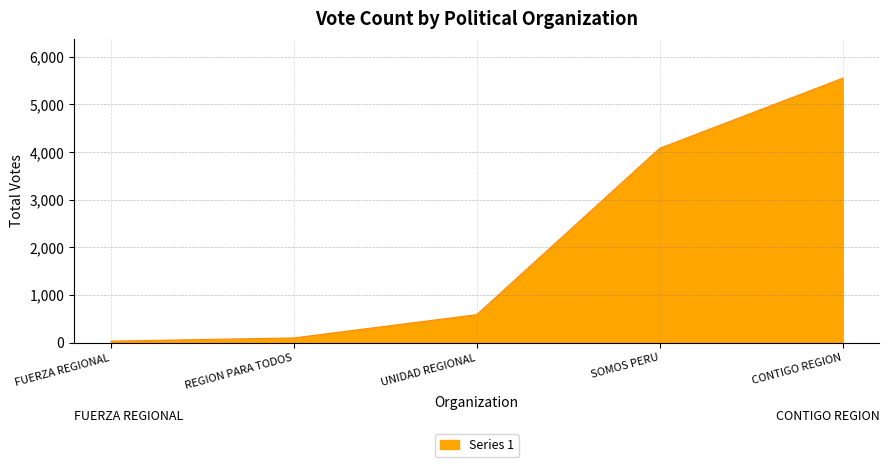

What is the maximum value shown in the chart?

5548